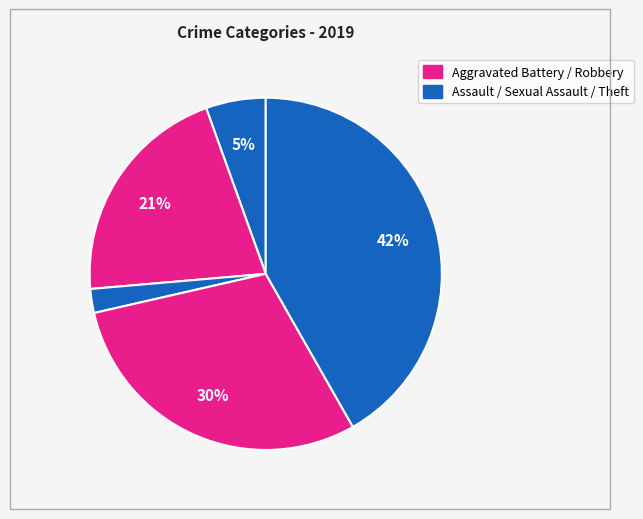

Count the number of slices in the pie.

5